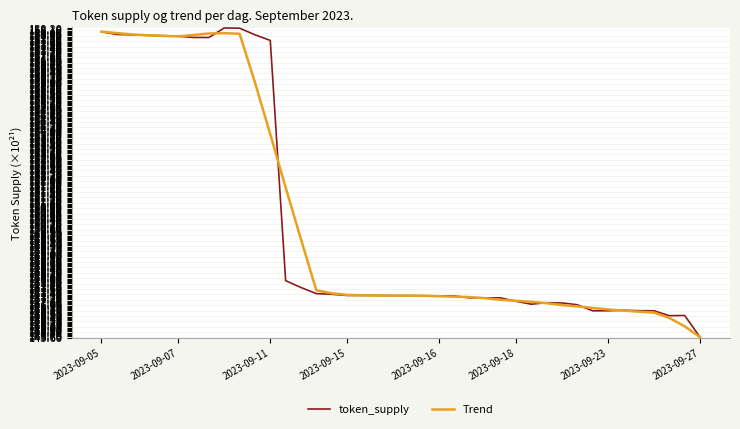

At how many categories does at least one series exceed 150?

13